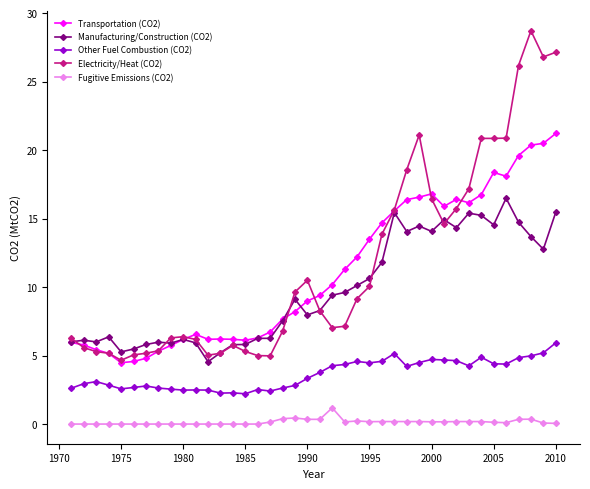

Which series has the largest range (max minus min)?

Electricity/Heat (CO2)